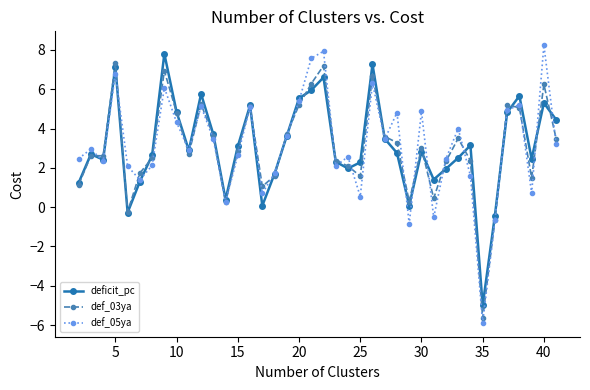

What is the greatest value displayed?

8.2